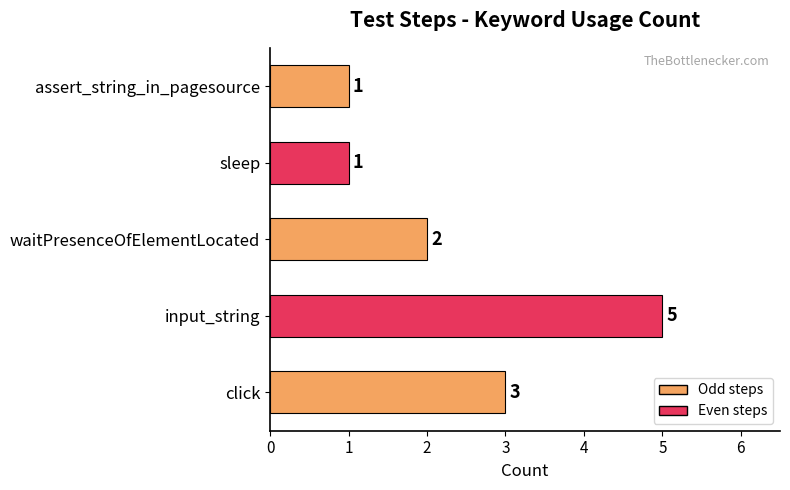

At which label is the value closest to 3?

click